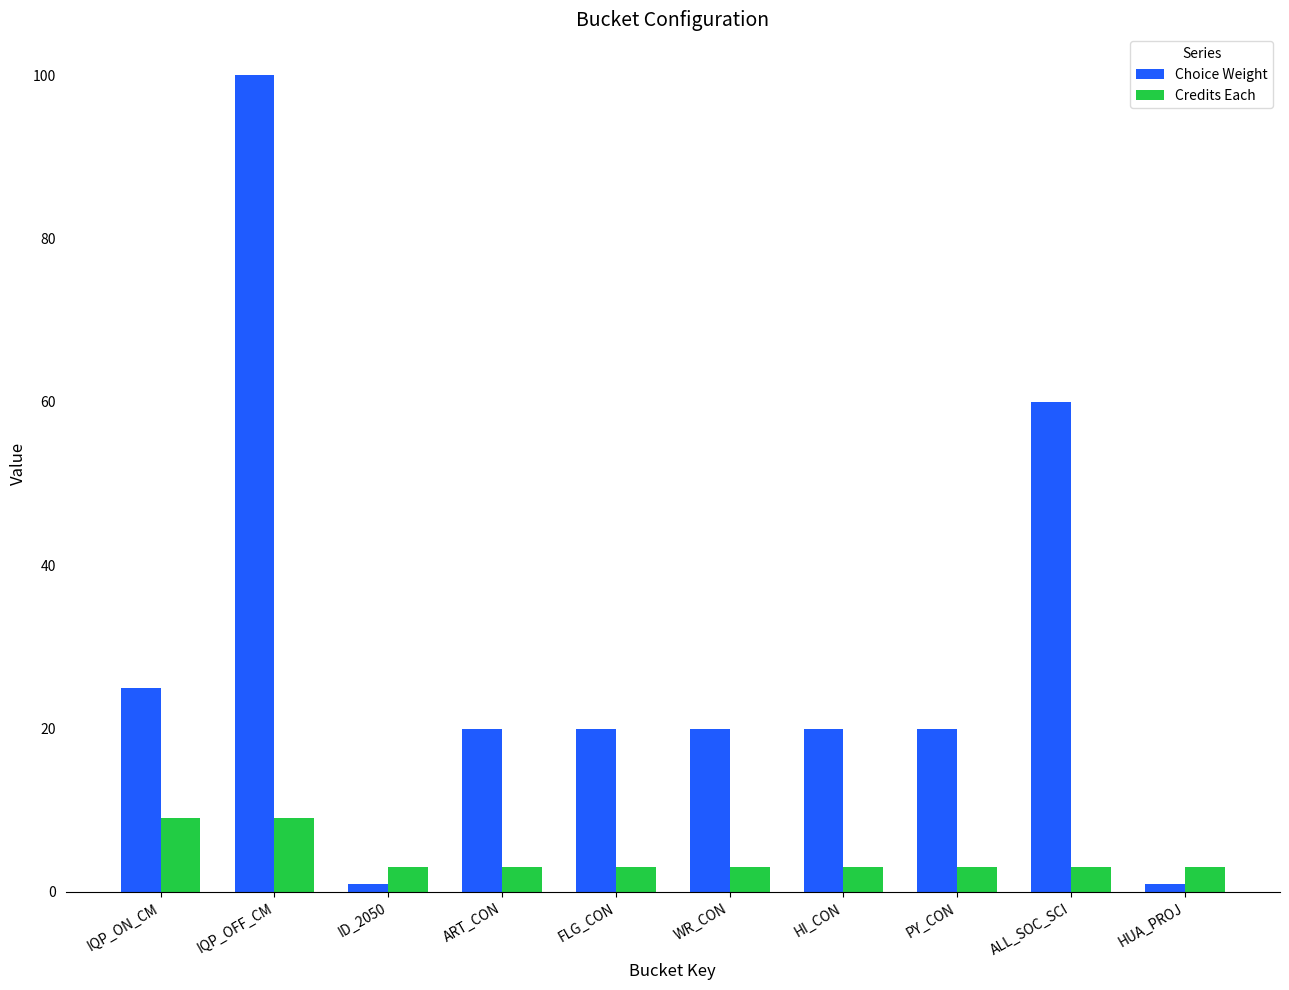

How many groups of bars are there?

10